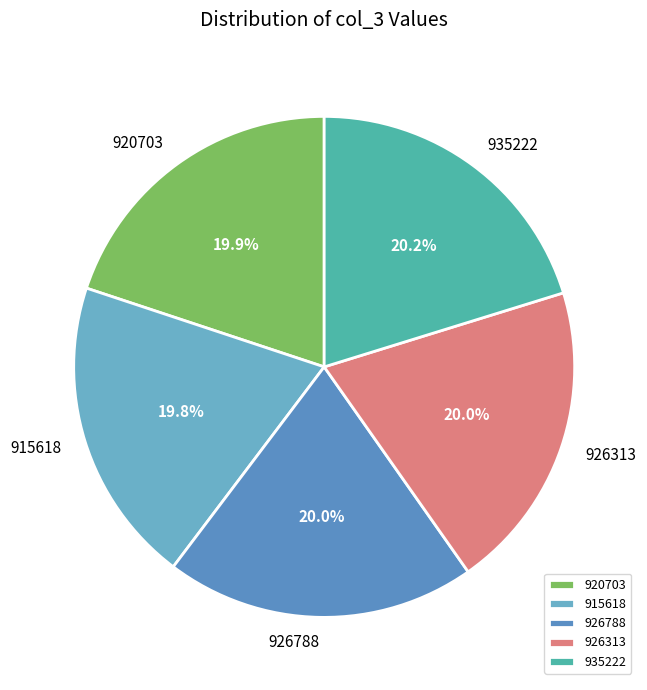

Approximately how many times larger is the value at 926313 compared to 926788?

1.0